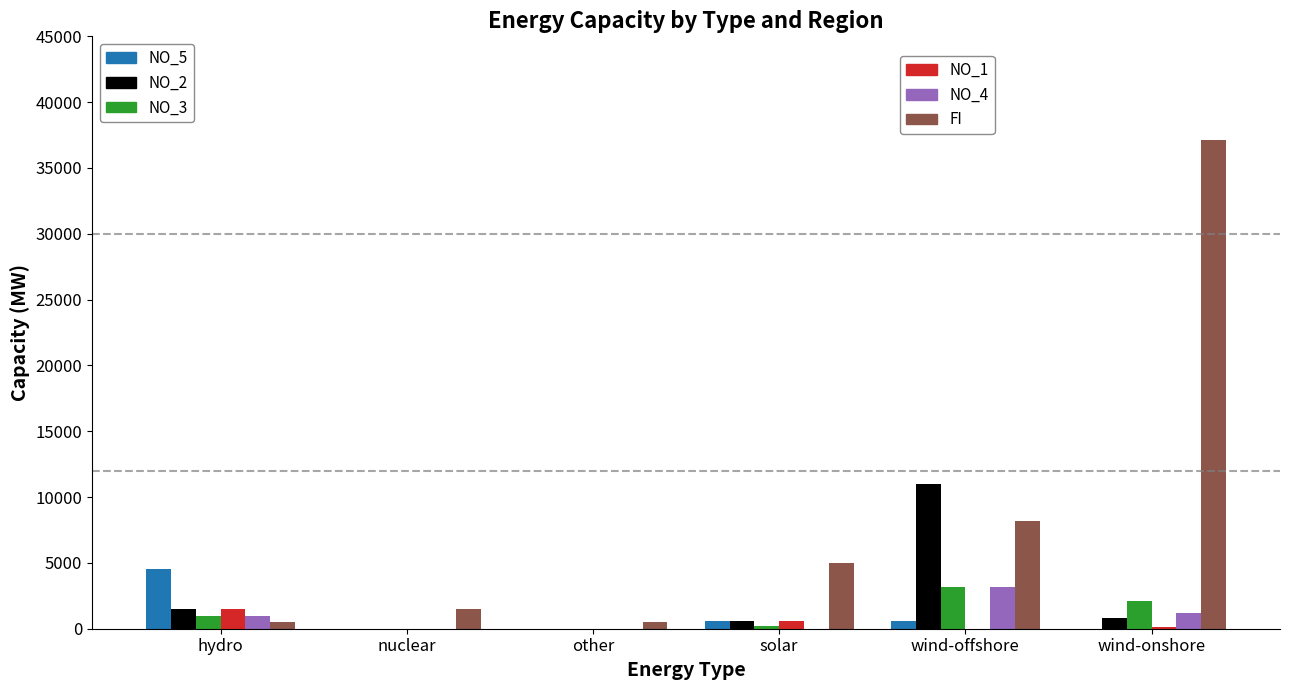

At which category does the chart reach its peak across all series?

wind-onshore